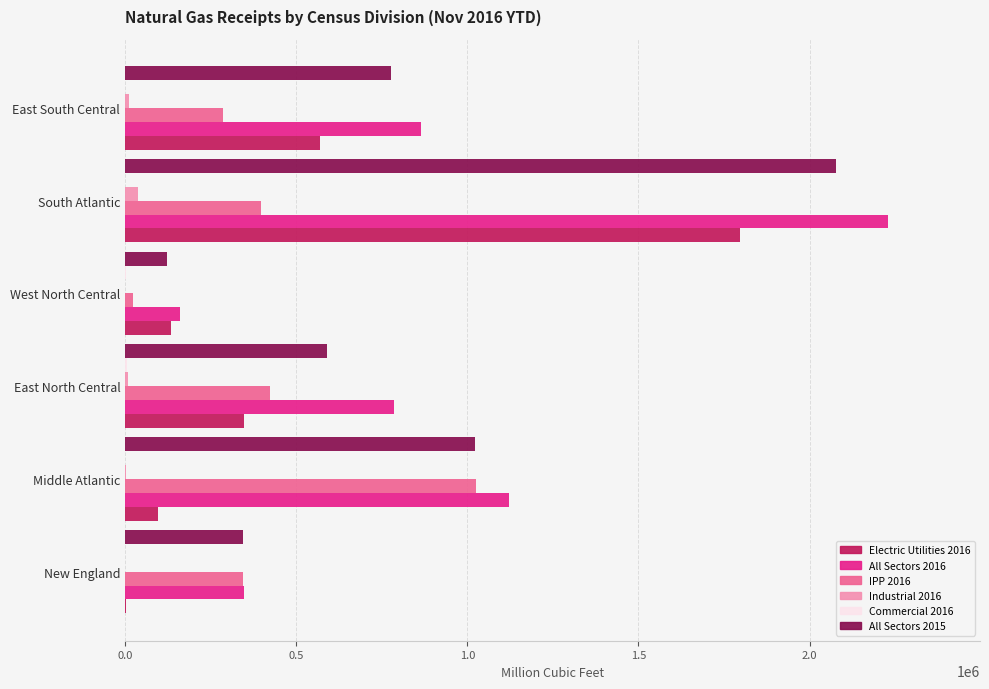

Is the value of All Sectors 2015 at East South Central greater than the value of Electric Utilities 2016 at Middle Atlantic?

Yes